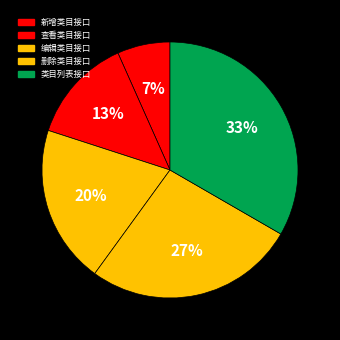

Does 类目列表接口 account for over 50% of the chart?

No